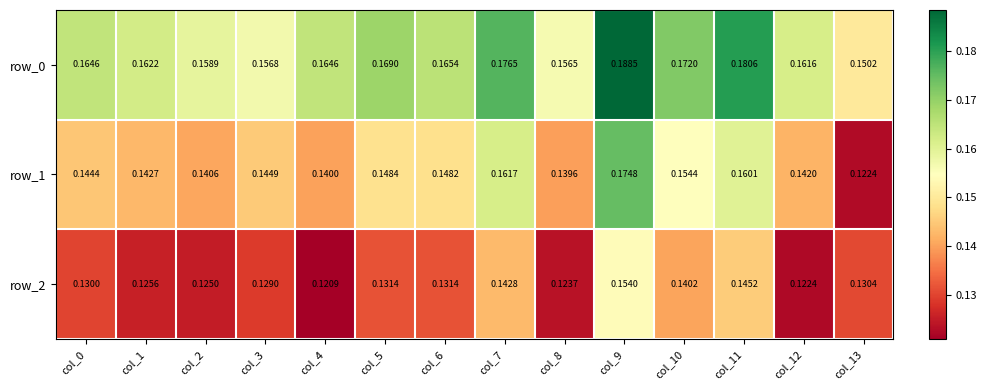

At col_11, list the series in order from smallest to largest.

row_2, row_1, row_0